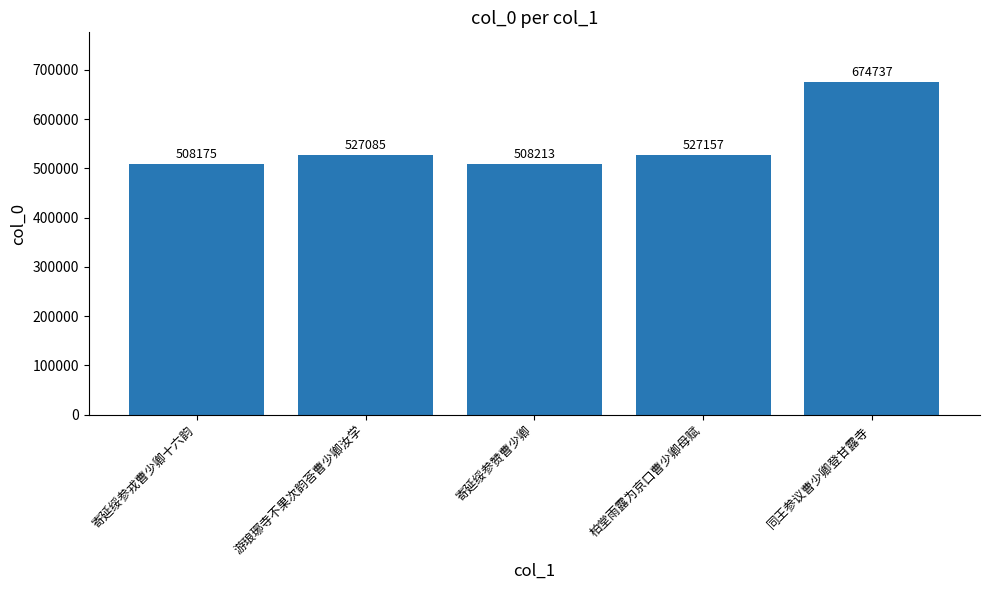

Reading left to right, extract all data points from this chart.

寄延绥参戎曹少卿十六韵=508175	游琅琊寺不果次韵荅曹少卿汝学=527085	寄延绥参赞曹少卿=508213	柏堂雨露为京口曹少卿母赋=527157	同王参议曹少卿登甘露寺=674737